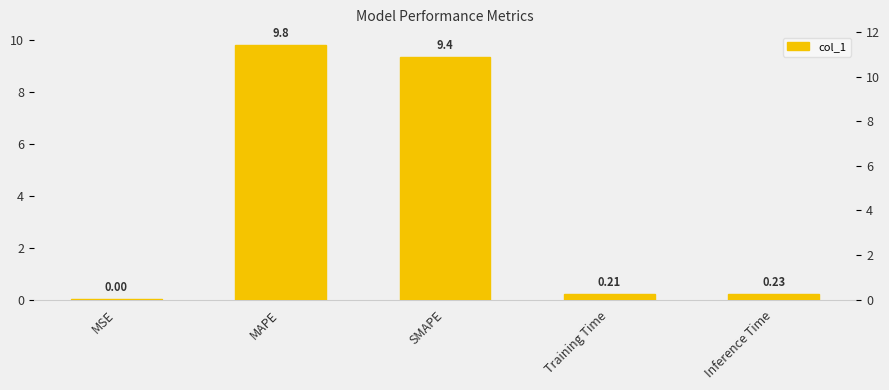

Rank the categories by value from lowest to highest.

MSE, Training Time, Inference Time, SMAPE, MAPE